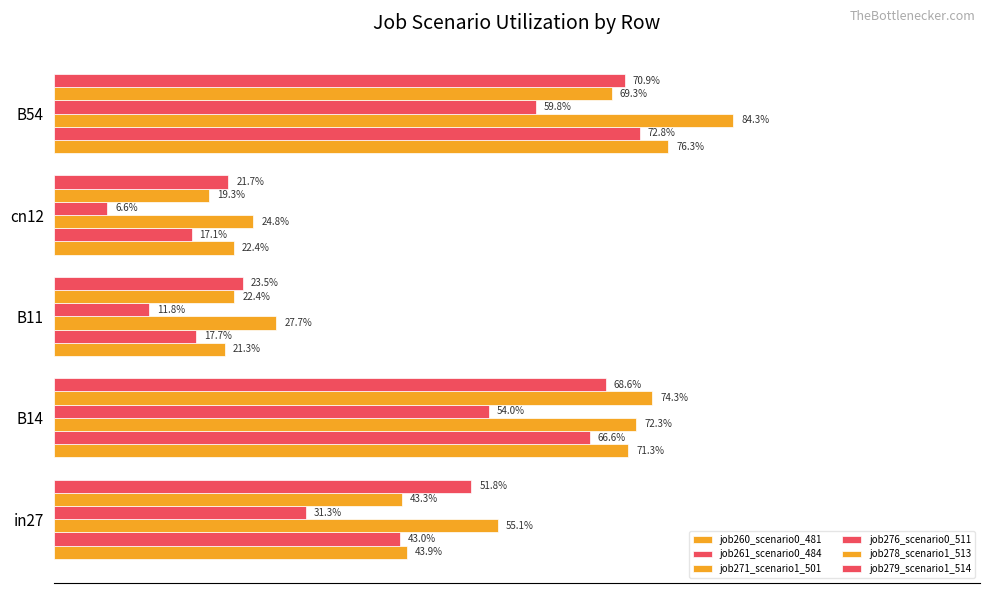

What are all the series names shown in the legend?

job260_scenario0_481, job261_scenario0_484, job271_scenario1_501, job276_scenario0_511, job278_scenario1_513, job279_scenario1_514